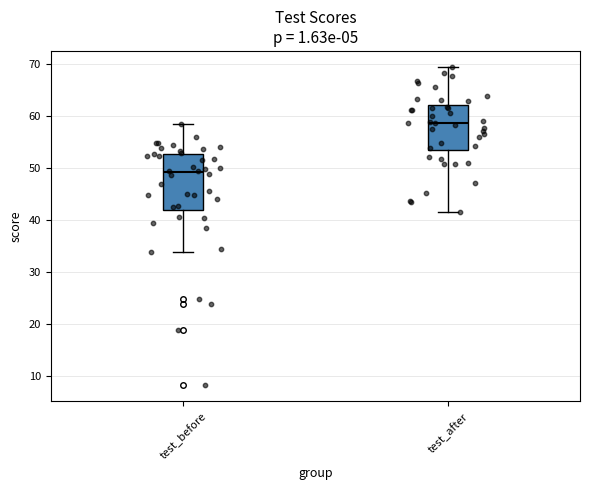

Reading left to right, transcribe this box plot: for each box, give where its median line is, the range the box spans, and where its two whiskers end, as read against the y-axis. The values are not printed on the chart, so give them approximately, as read against the axis.

test_before: median 49, box 42 to 53, whiskers 34 to 58
test_after: median 59, box 53 to 62, whiskers 41 to 69